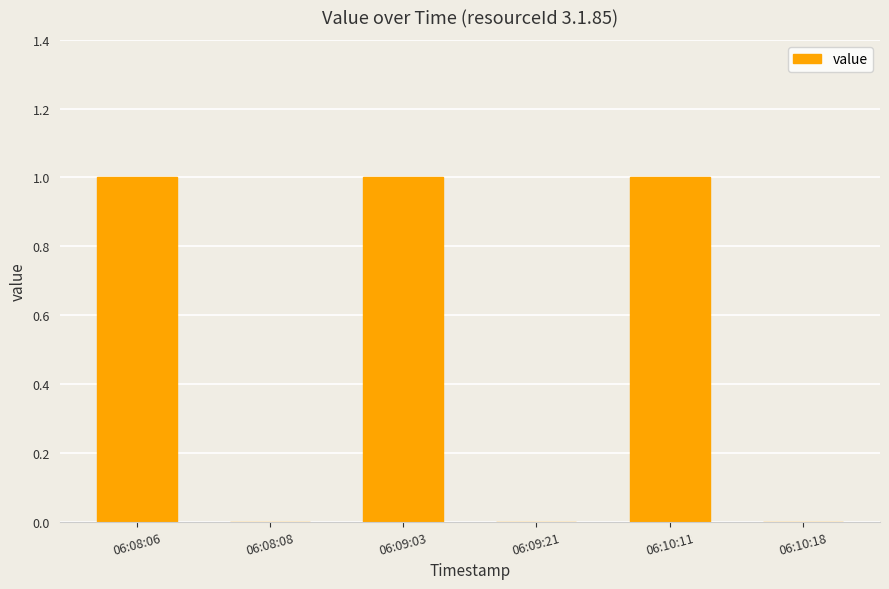

What is the greatest value displayed?

1